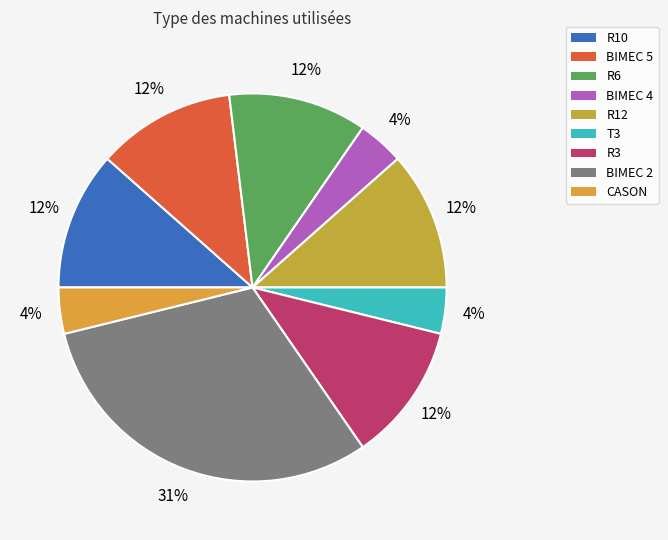

Is it true that CASON is 13% of the pie?

False